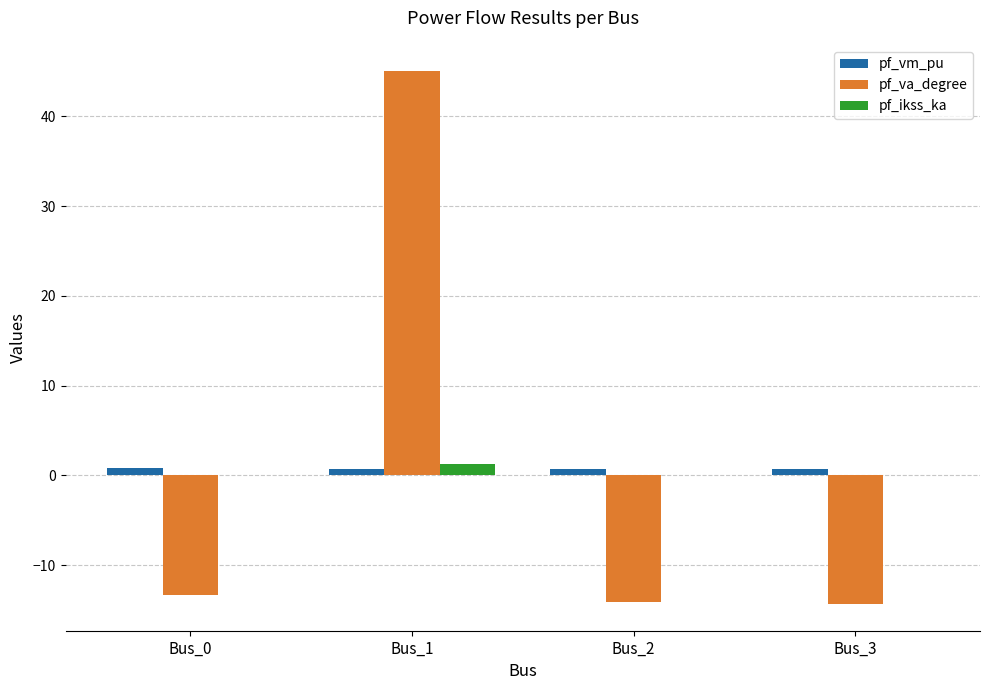

Is the value of pf_va_degree at Bus_0 greater than the value of pf_vm_pu at Bus_2?

No